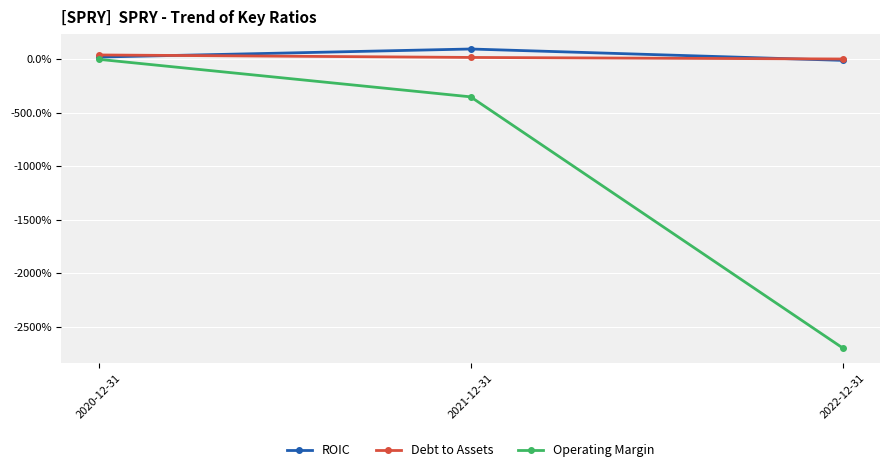

List the labels in order of ROIC value, smallest first.

2022-12-31, 2020-12-31, 2021-12-31